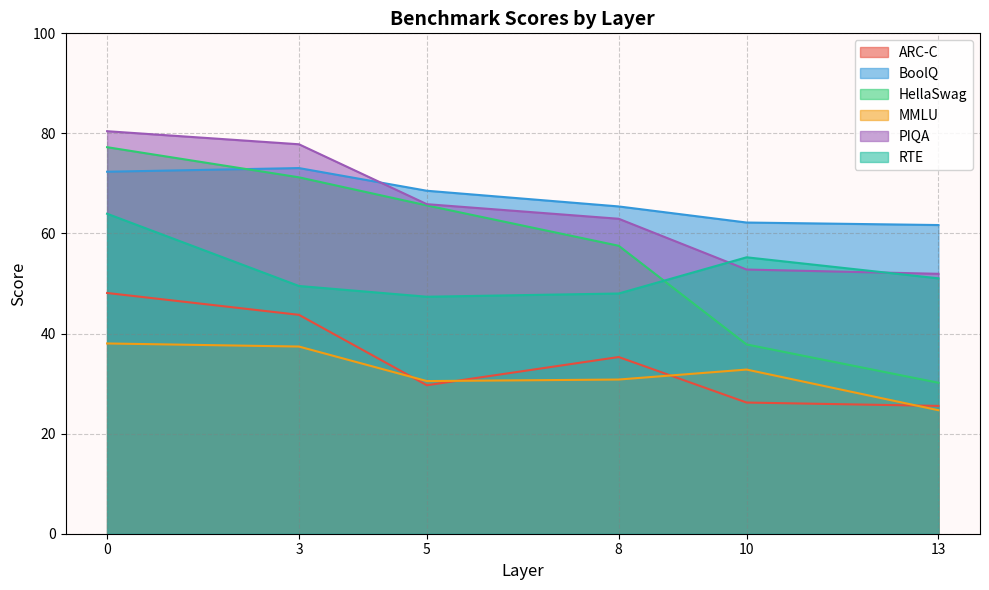

At 5, list the series in order from smallest to largest.

ARC-C, MMLU, RTE, HellaSwag, PIQA, BoolQ